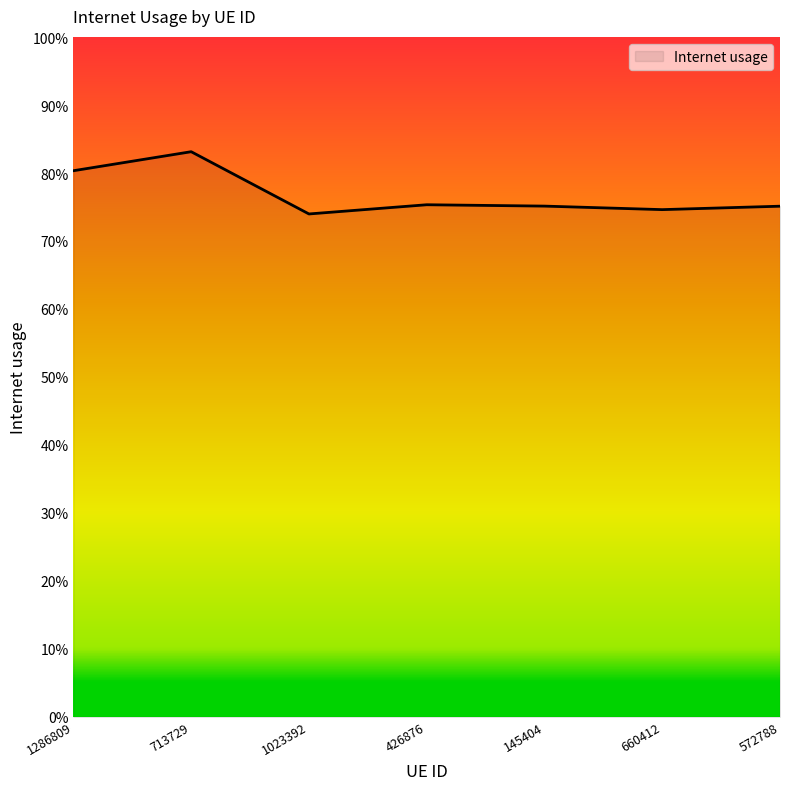

Rank the categories by value from highest to lowest.

713729, 1286809, 426876, 145404, 572788, 660412, 1023392